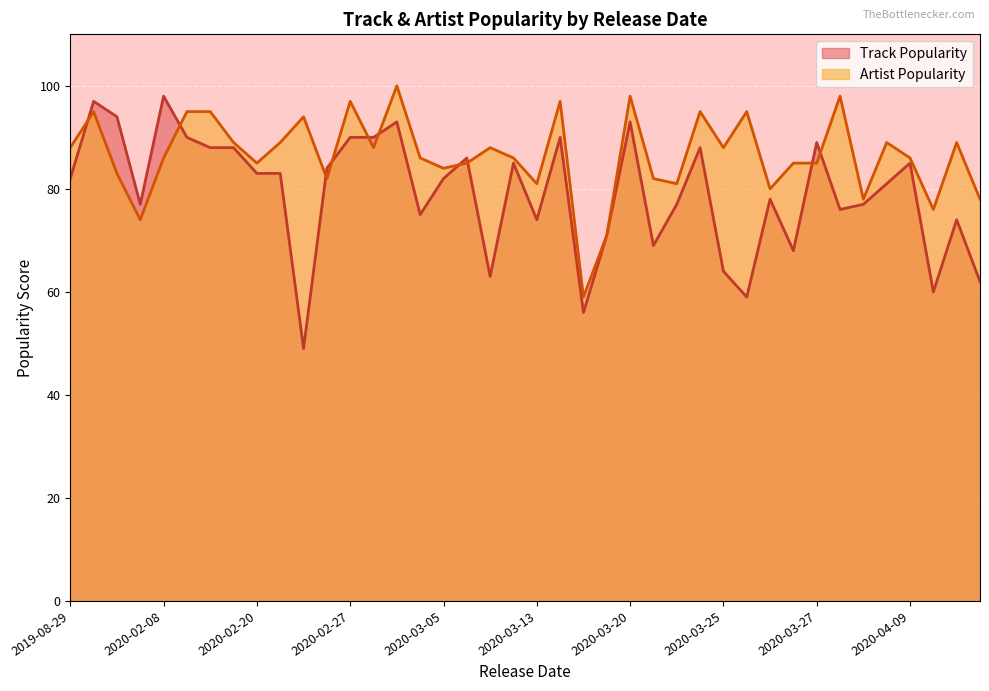

Which label corresponds to the smallest value in the chart?

2020-02-21